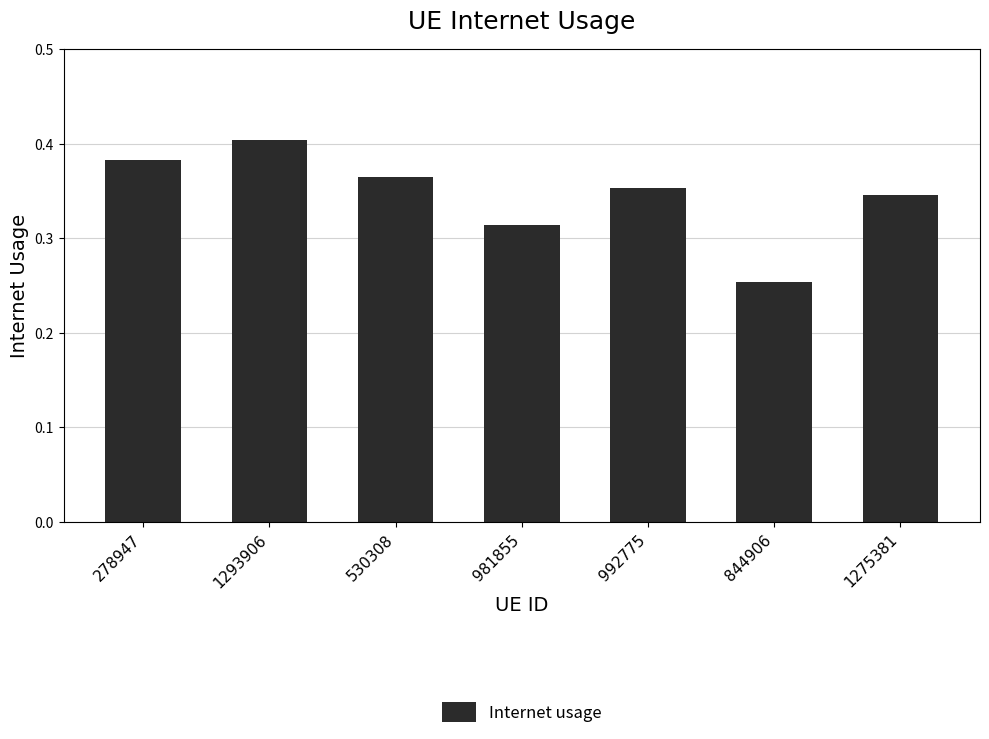

At which category does the chart reach its minimum across all series?

844906